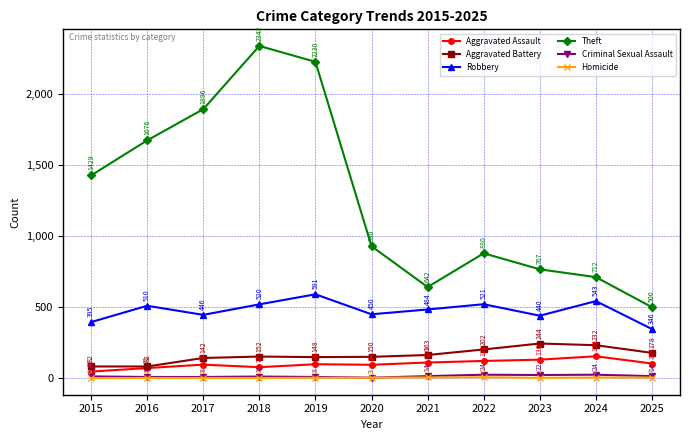

What is the average value of the Aggravated Assault series?

100